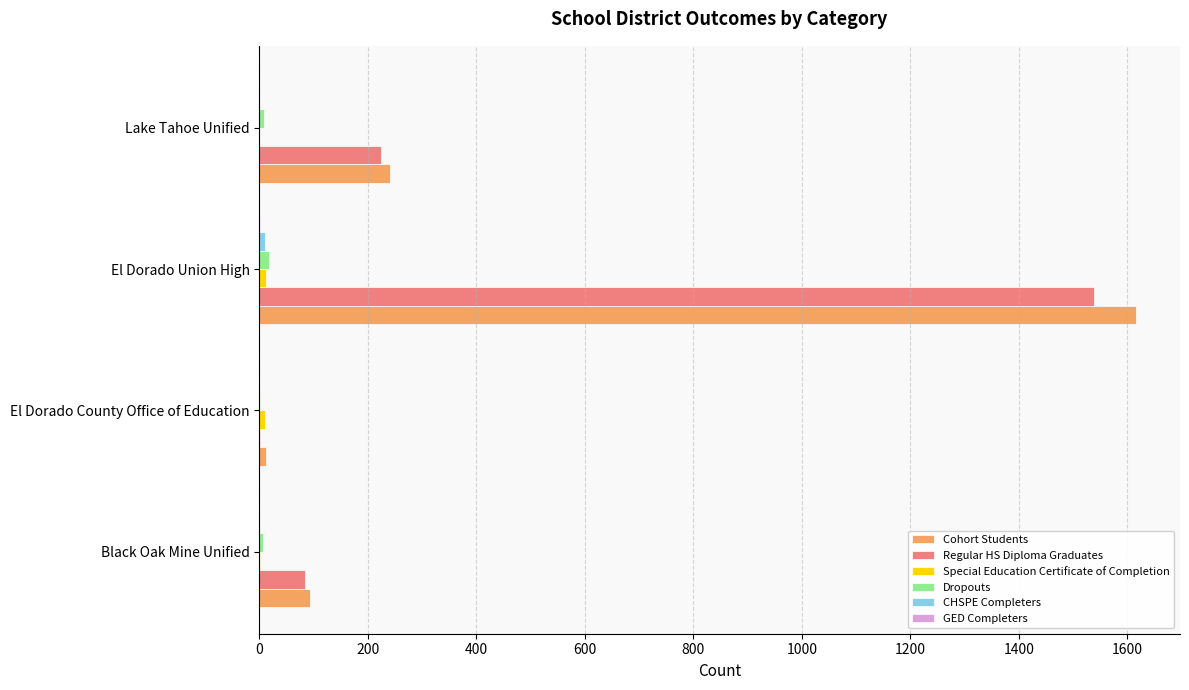

Which category has the highest value across all series?

El Dorado Union High